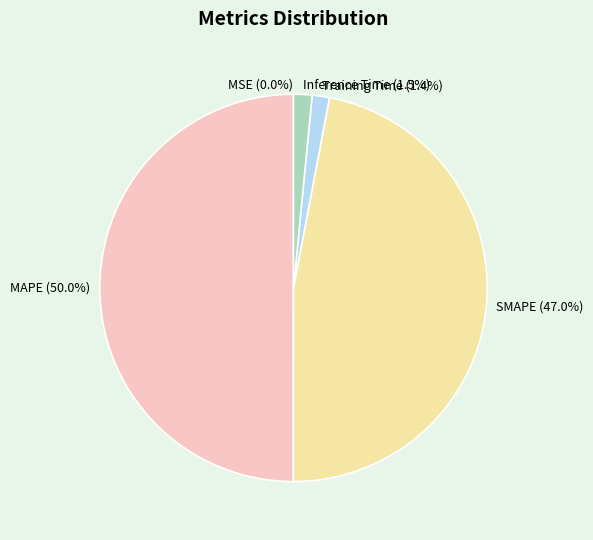

What percentage is NOT represented by Training Time?

98.6%